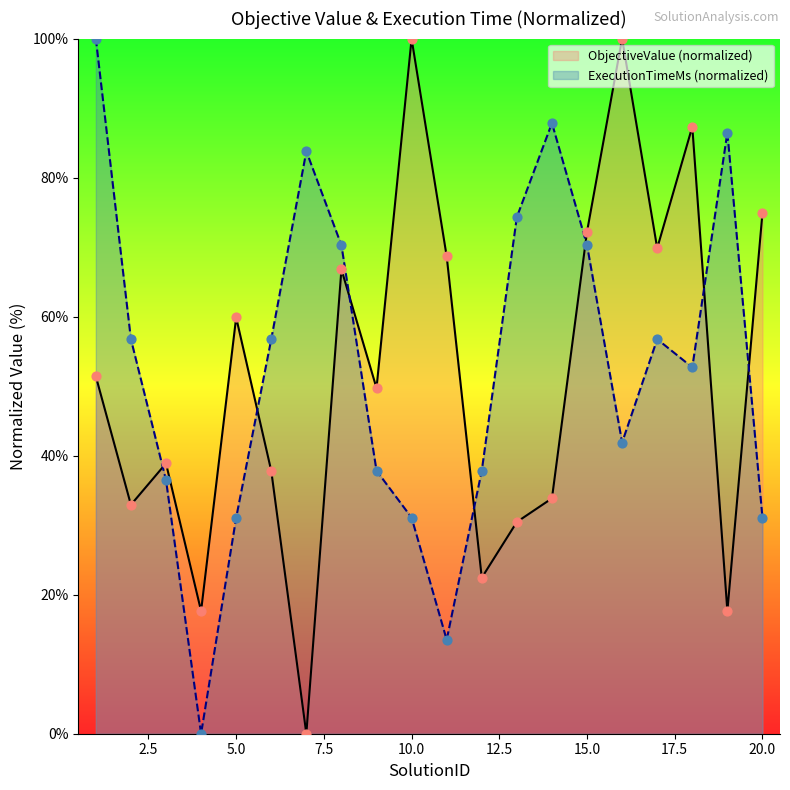

What is the total value across all series at 8?

137.1